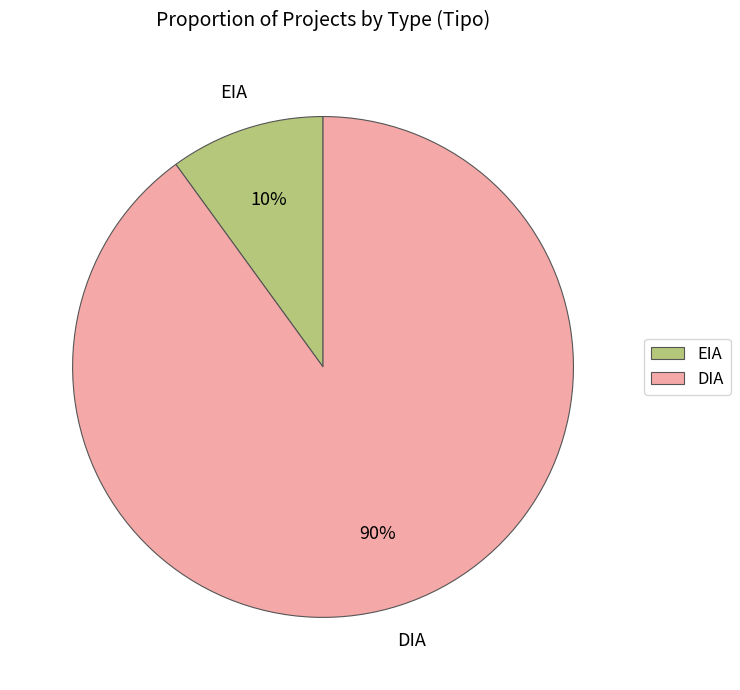

Which category has the smallest portion of the pie?

EIA